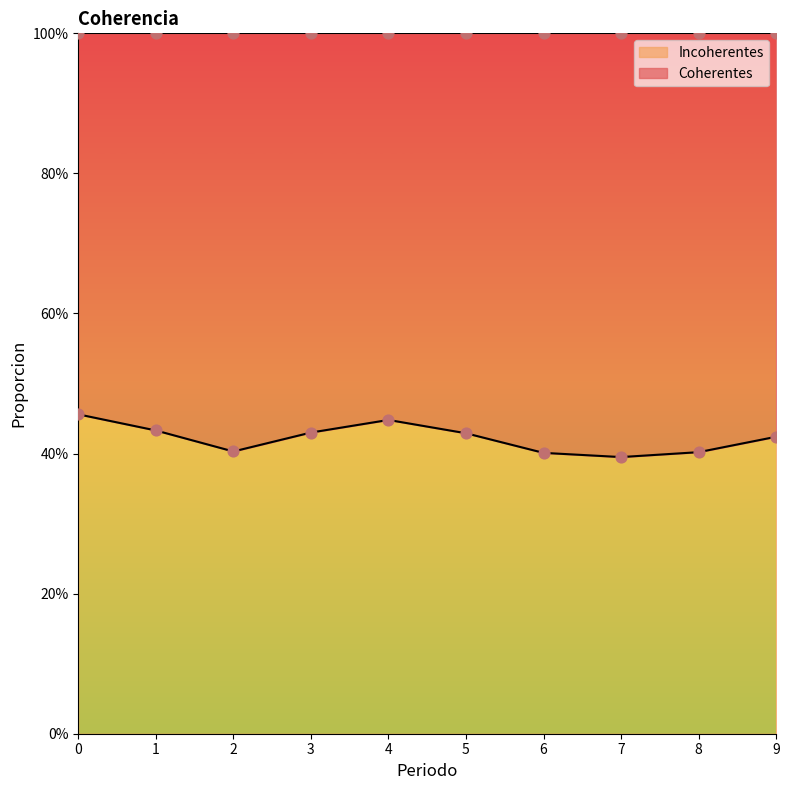

Which series reaches the maximum Y coordinate?

Coherentes